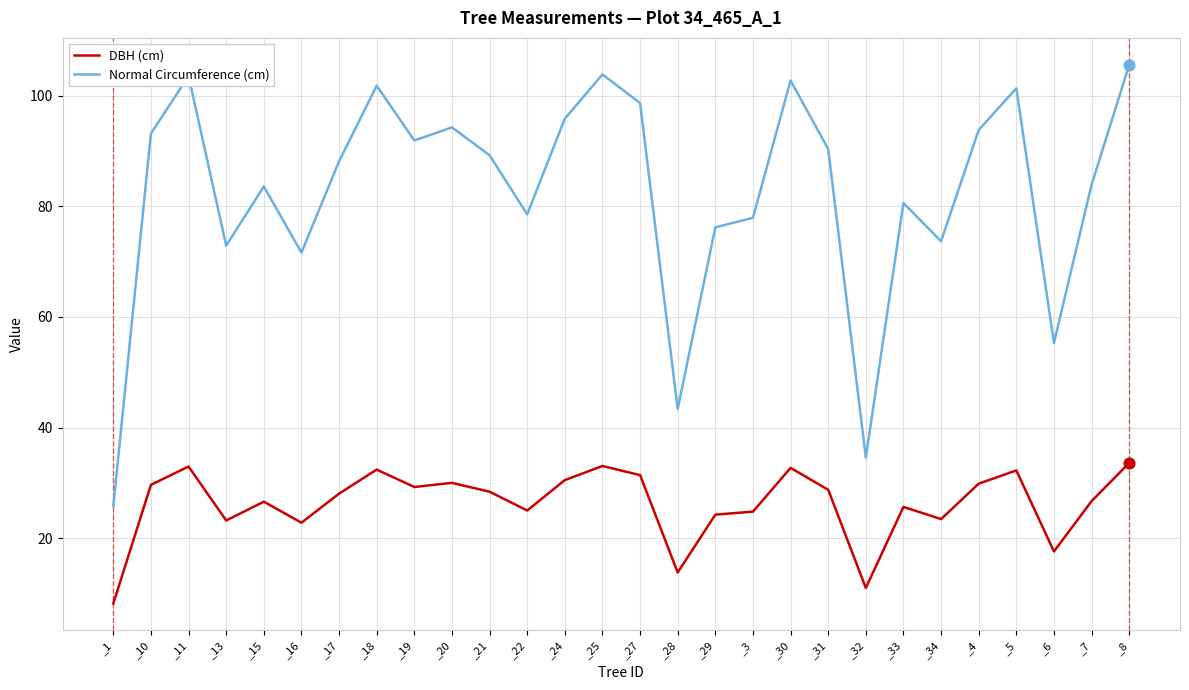

Which series has the largest total across all categories?

Normal Circumference (cm)